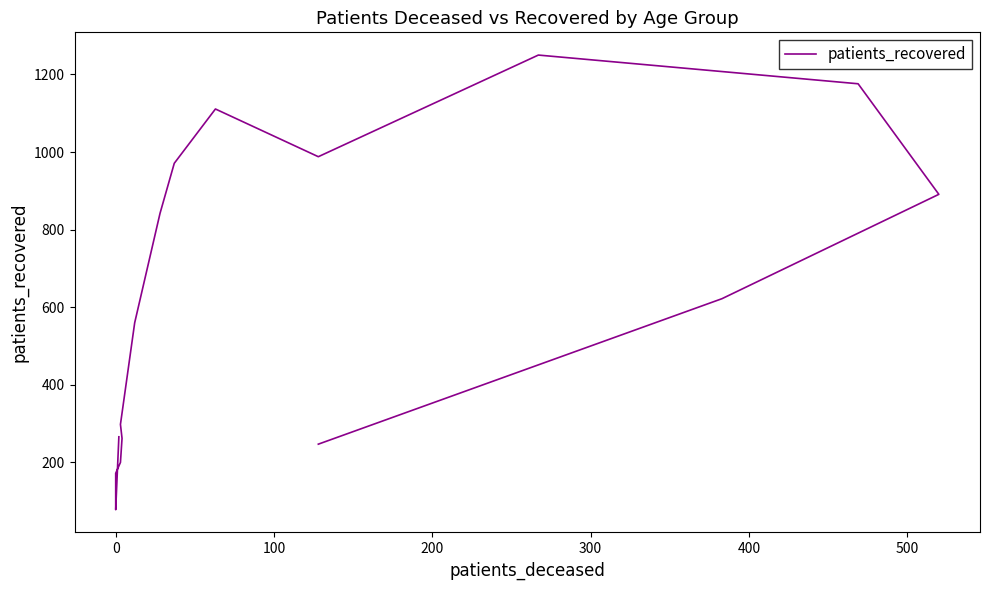

True or false: the data has more than 1 interior local peaks.

True